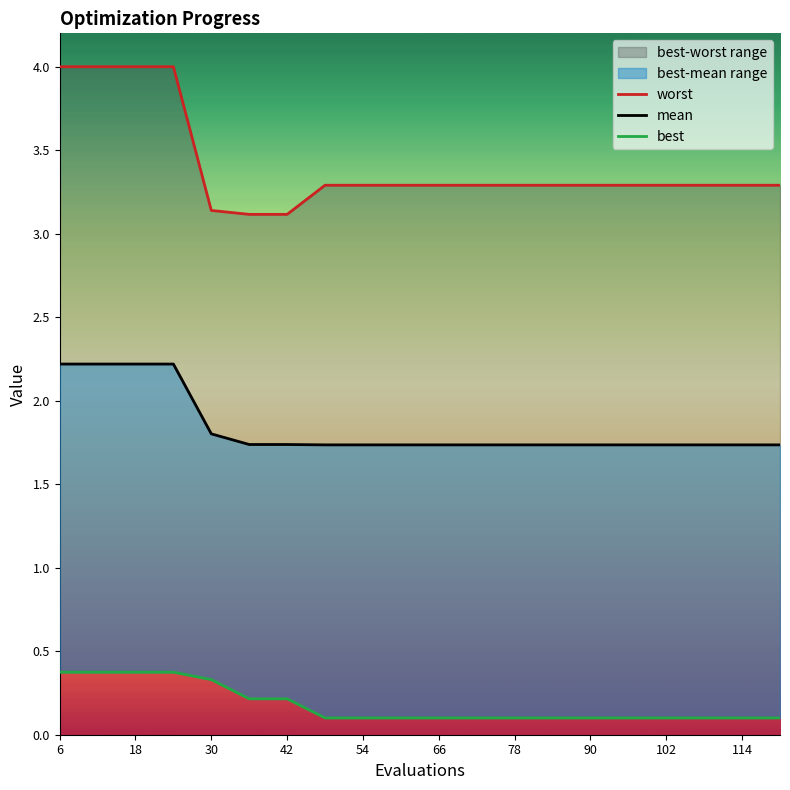

List the series in order of their peak value, lowest first.

best, mean, worst